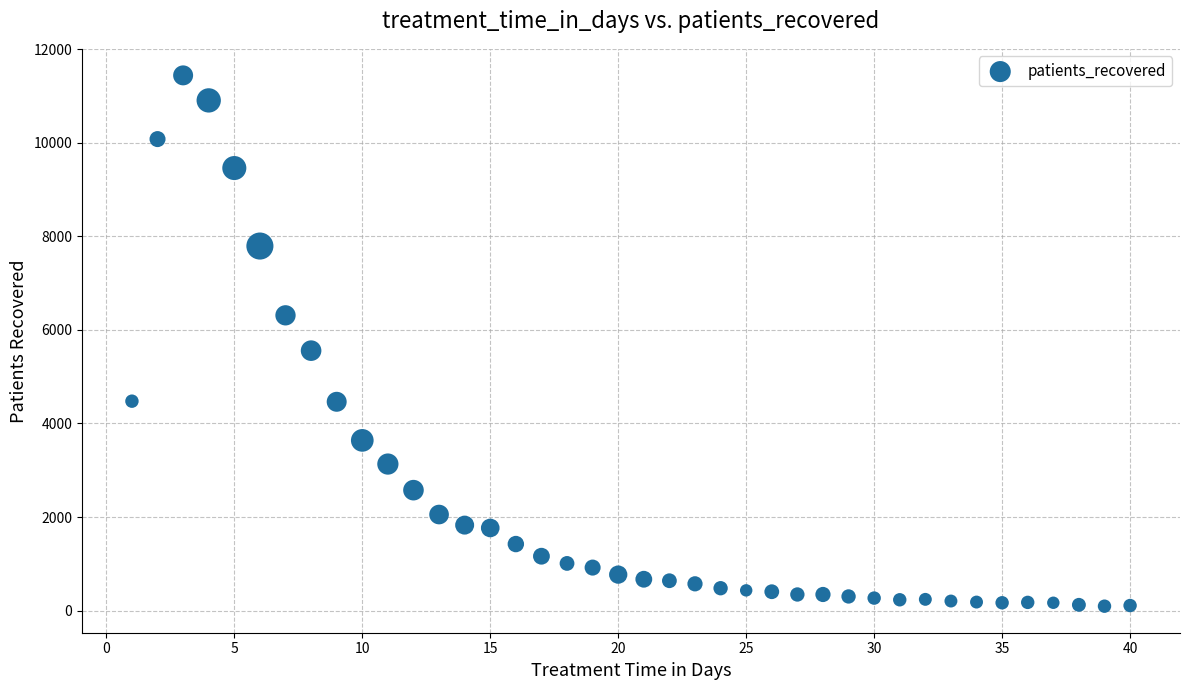

What Y value in the scatter plot is closest to 5767?

5556